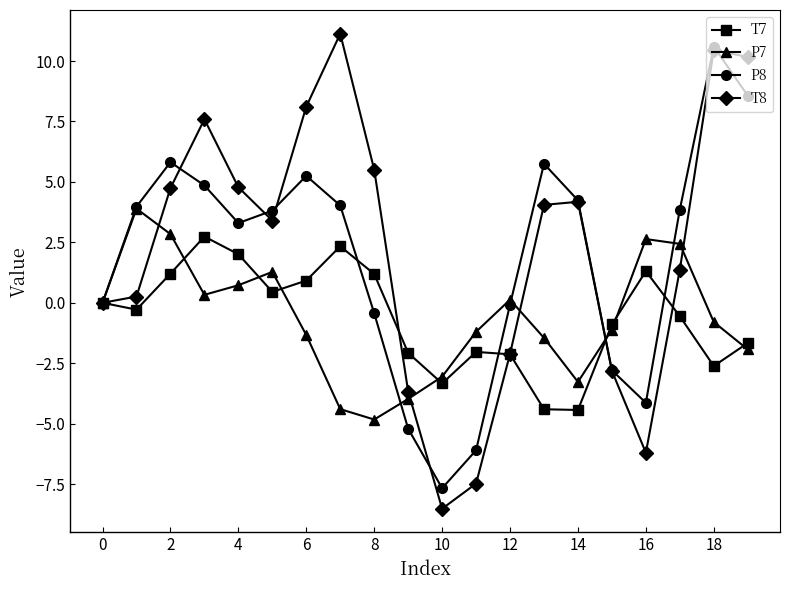

How many data points does each series have?

20